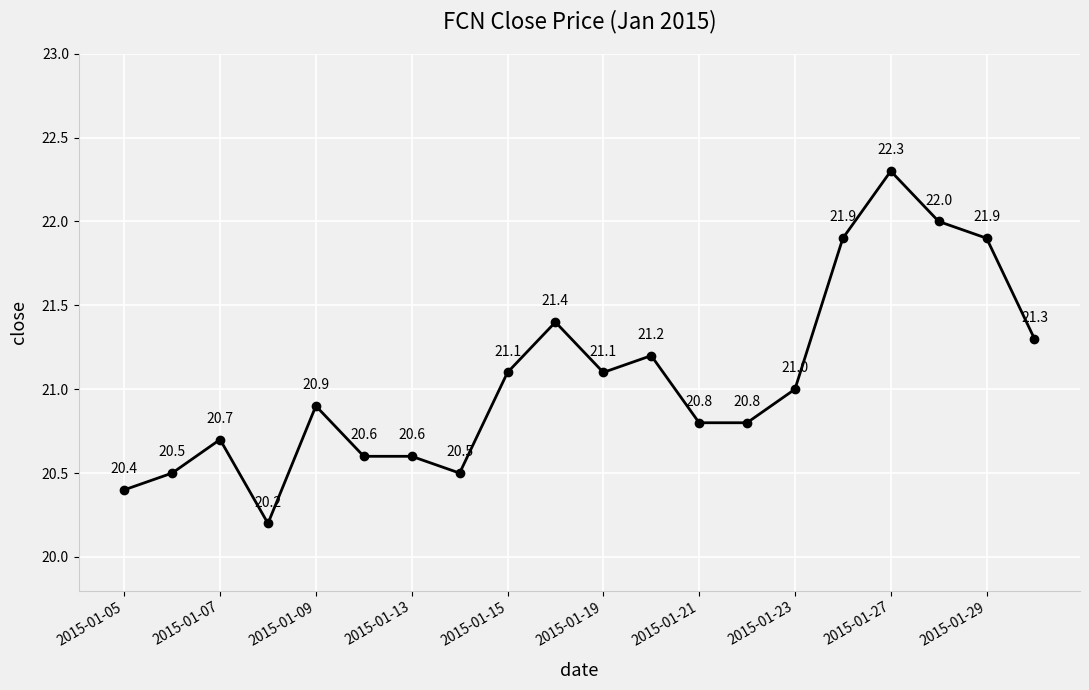

What is the sum of all values?

421.2